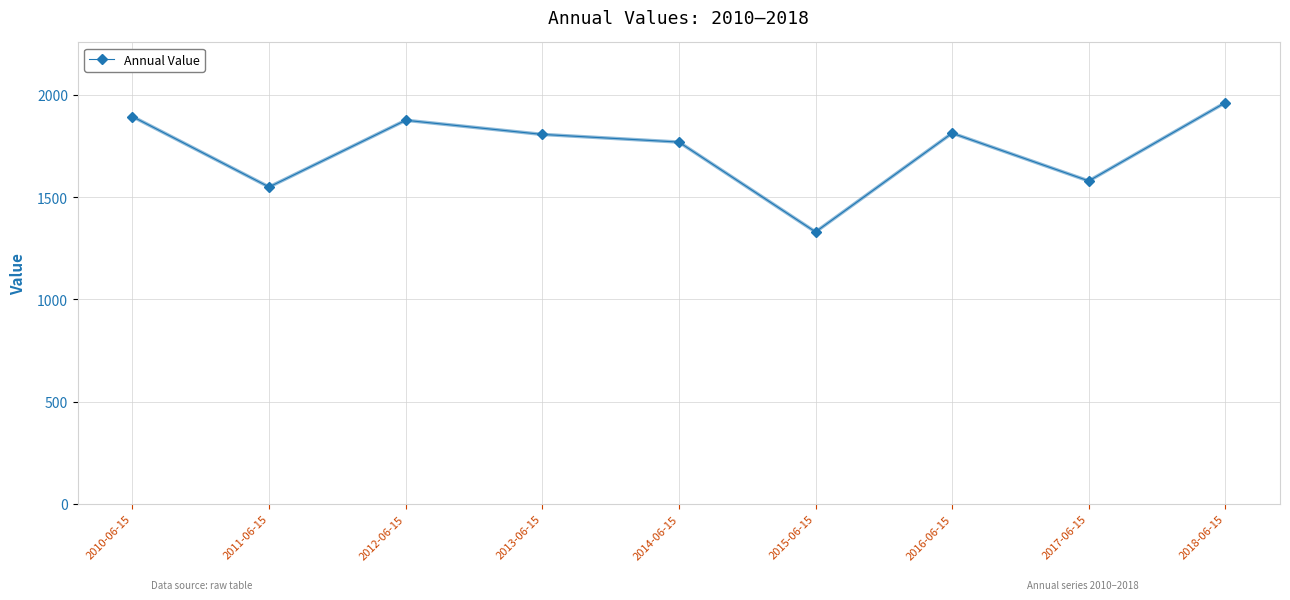

What is the change in value from 2011-06-15 to 2012-06-15?

+326.4